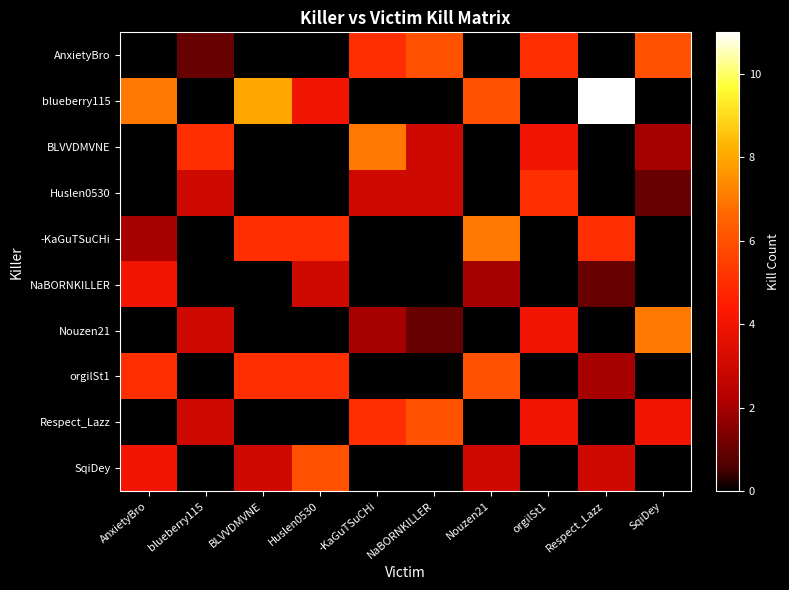

Which series changed the most between -KaGuTSuCHi and NaBORNKILLER?

BLVVDMVNE